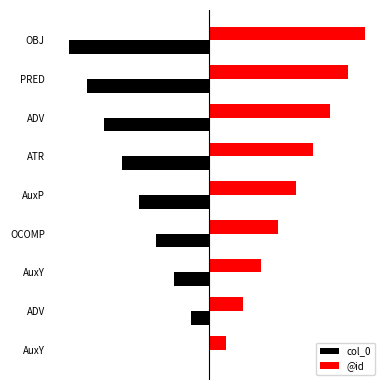

What are all the series names shown in the legend?

col_0, @id